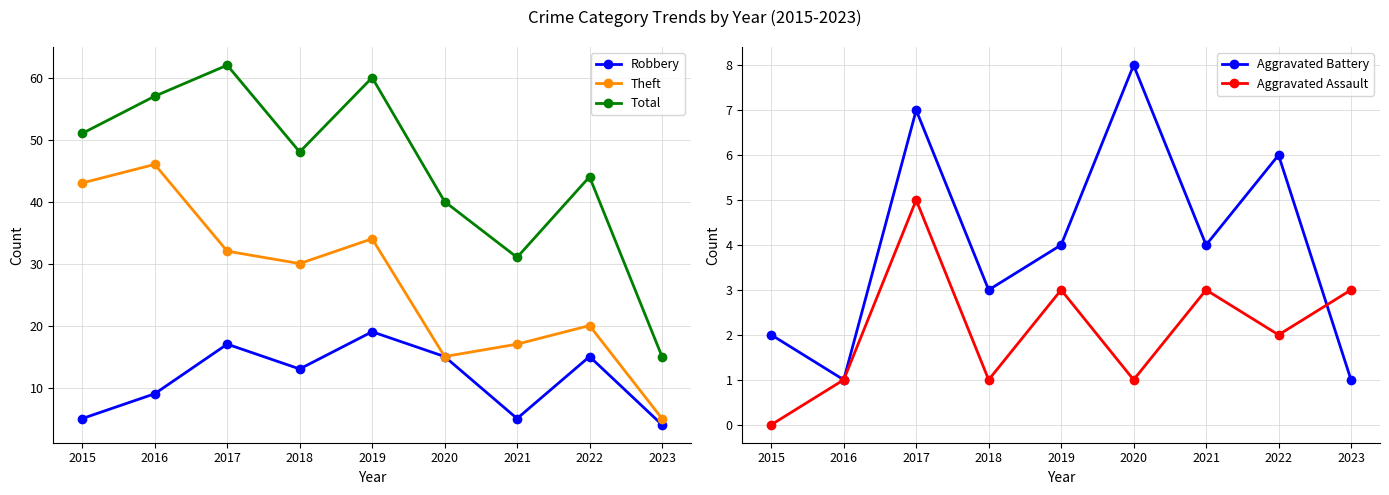

Between 2018 and 2020, which is larger?

2020